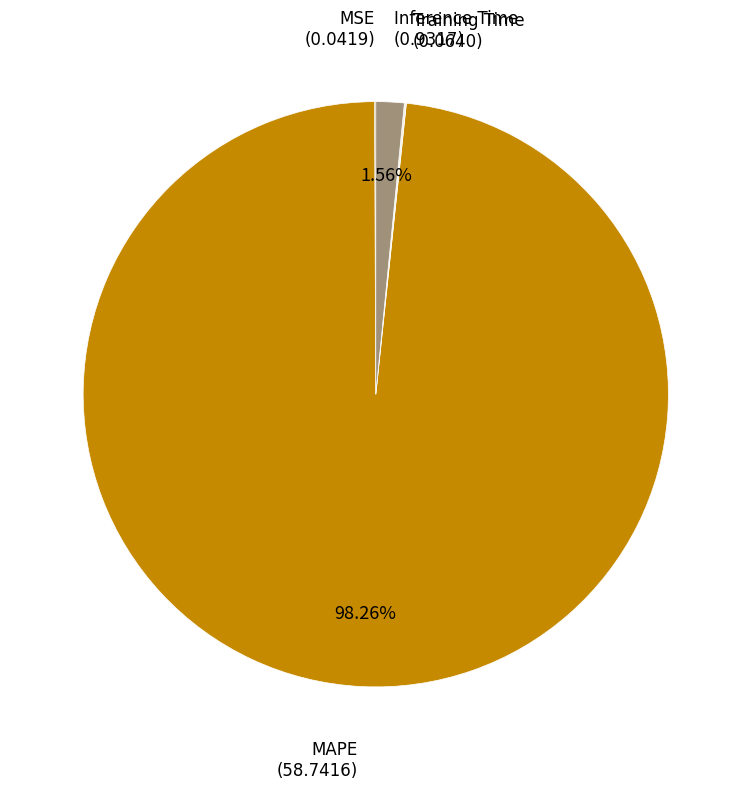

Does any single category account for the majority?

Yes